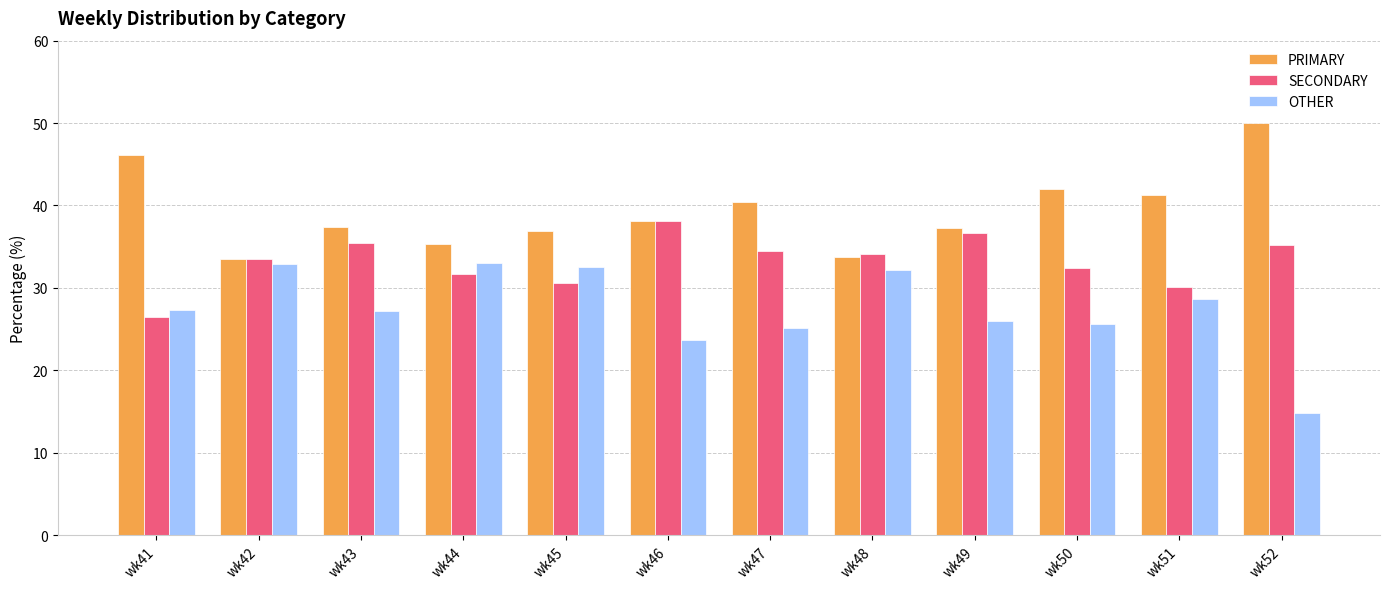

At which category does the chart reach its minimum across all series?

wk52